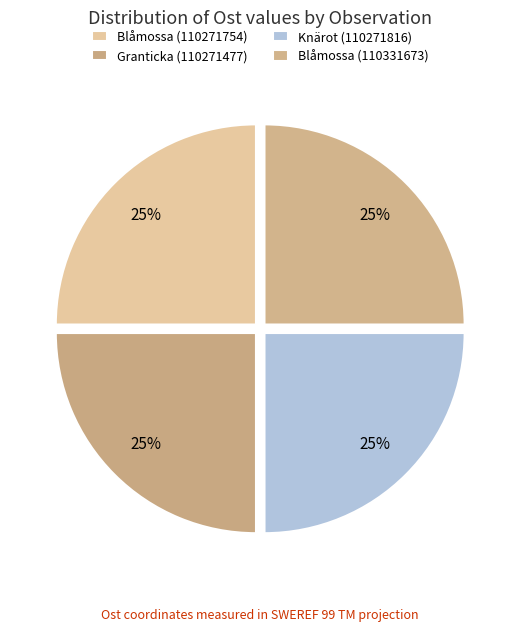

Do Blåmossa (110331673) and Knärot (110271816) together represent more than half of the pie?

No